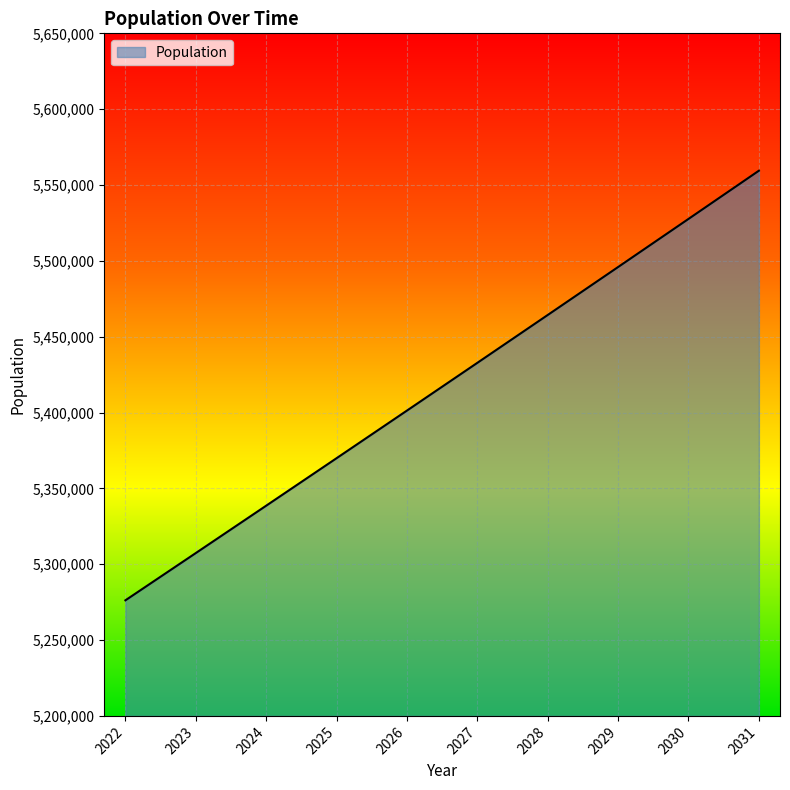

What is the difference between the maximum and minimum values?

283227.5